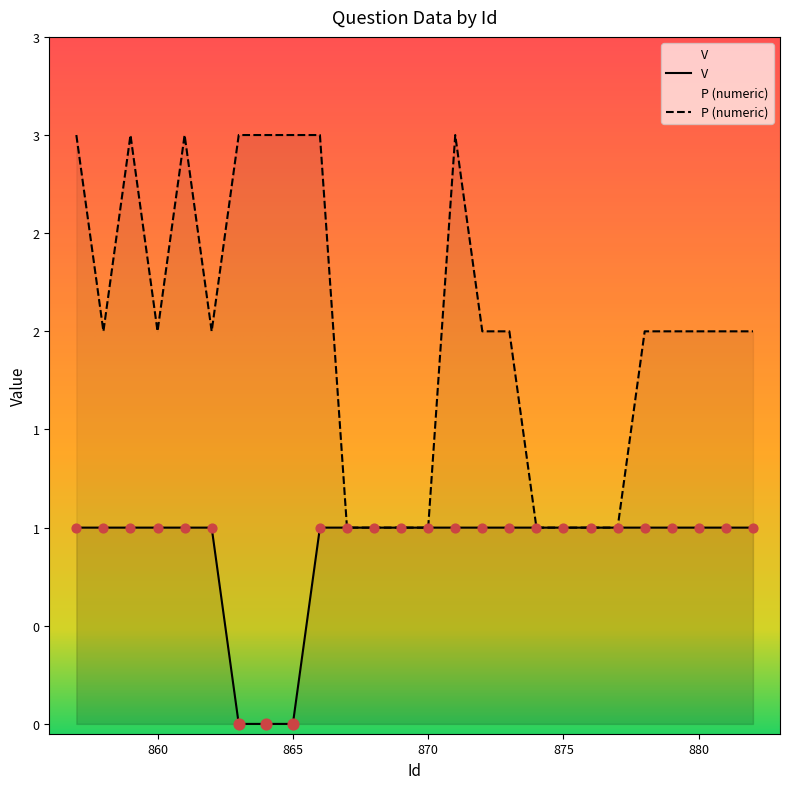

What is the total value across all series at 859?

4